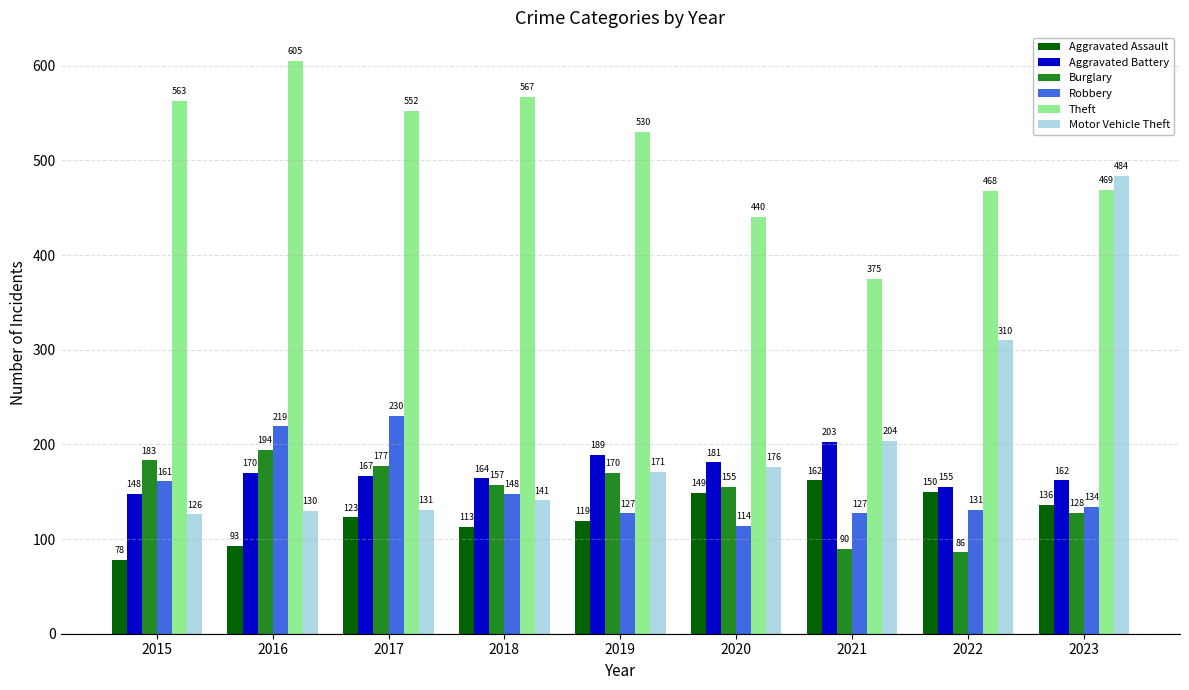

At 2022, list the series in order from smallest to largest.

Burglary, Robbery, Aggravated Assault, Aggravated Battery, Motor Vehicle Theft, Theft